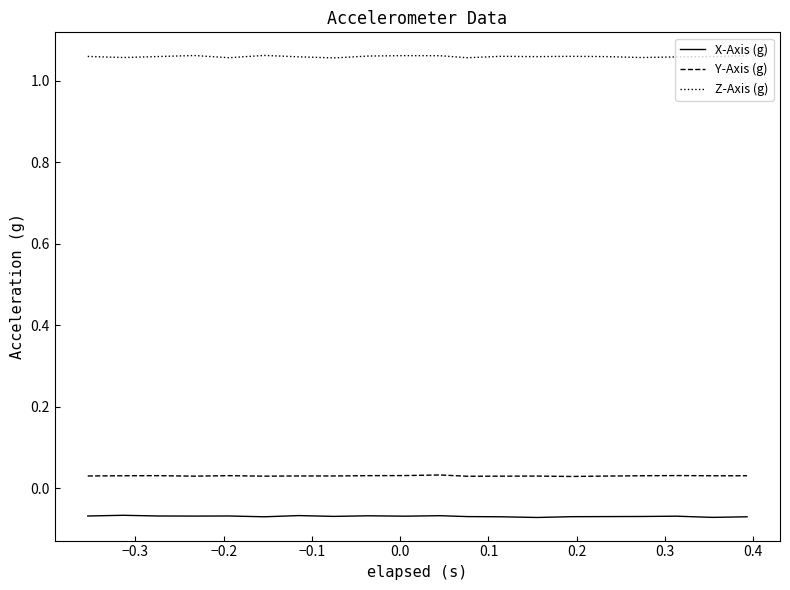

What are all the series names shown in the legend?

X-Axis (g), Y-Axis (g), Z-Axis (g)